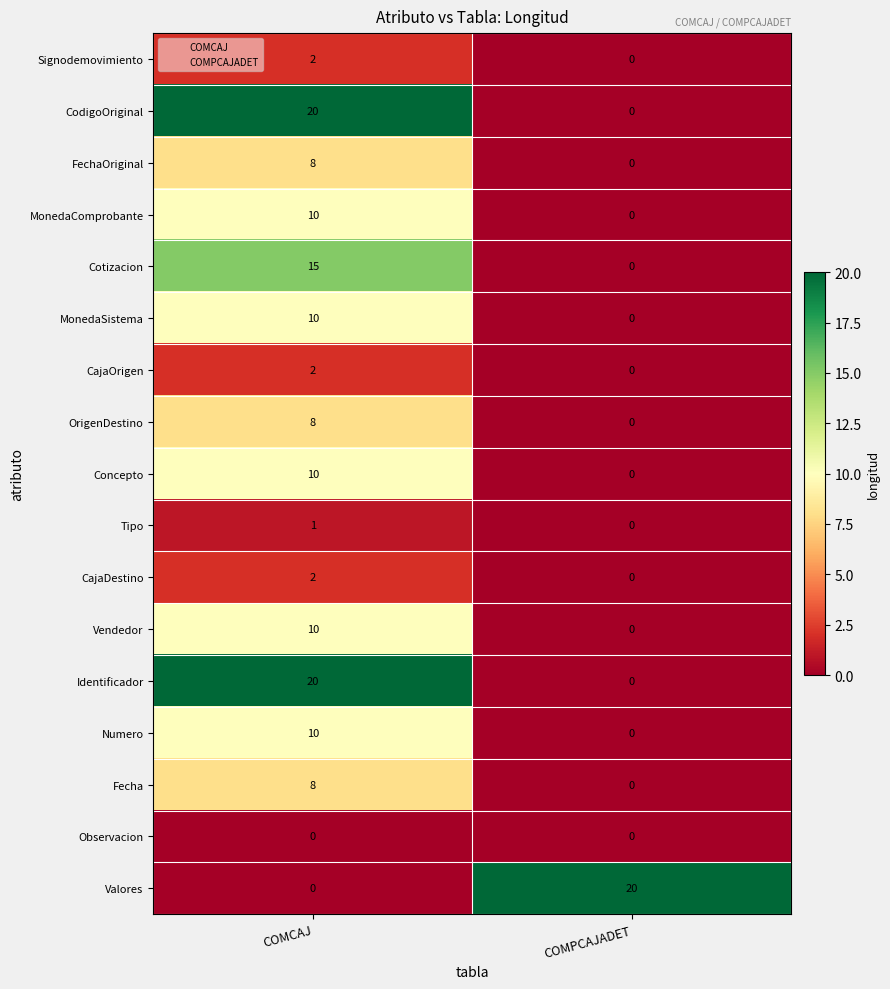

Is it true that MonedaComprobante equals 10 at COMCAJ?

True